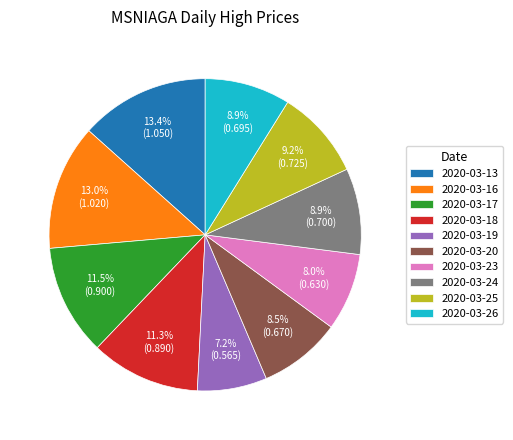

Which slice is the smallest?

2020-03-19